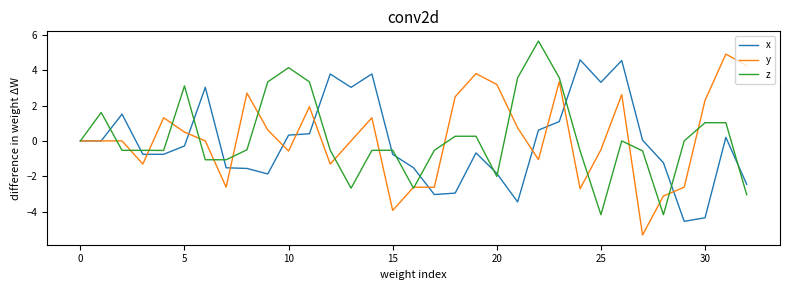

What is the sum of all x values?

-3.3